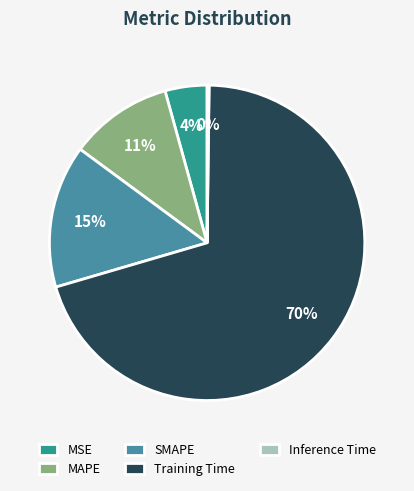

Is Training Time the majority of the pie?

Yes